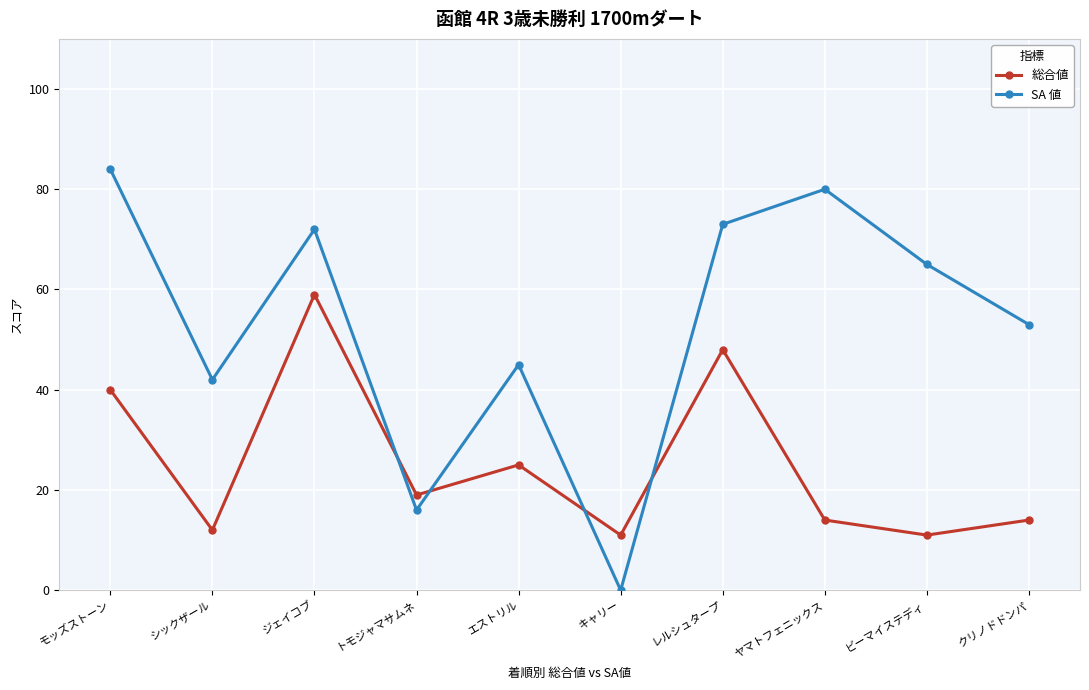

What is the label of the 6th point from the right?

エストリル